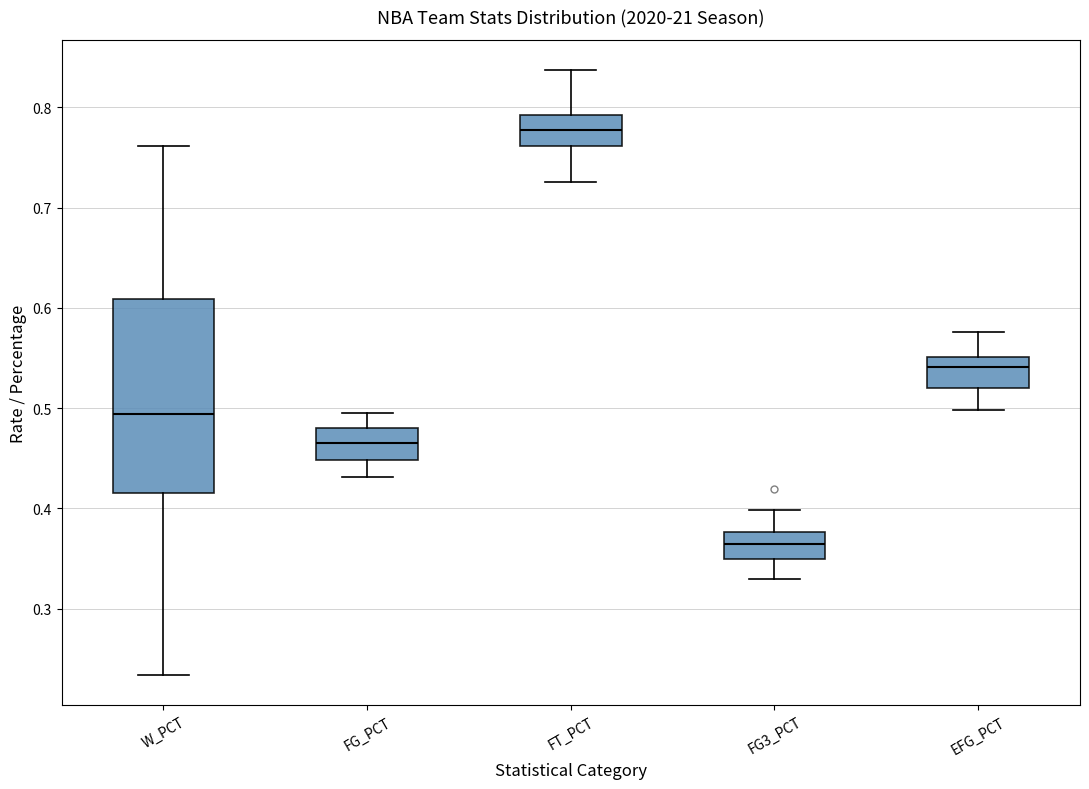

Reading left to right, read every box against the y-axis: the position of its median line, the range the box covers, and the ends of its whiskers. The values are not printed on the chart, so give them approximately, as read against the axis.

W_PCT: median 0.49, box 0.42 to 0.61, whiskers 0.23 to 0.76
FG_PCT: median 0.47, box 0.45 to 0.48, whiskers 0.43 to 0.50
FT_PCT: median 0.78, box 0.76 to 0.79, whiskers 0.73 to 0.84
FG3_PCT: median 0.37, box 0.35 to 0.38, whiskers 0.33 to 0.40
EFG_PCT: median 0.54, box 0.52 to 0.55, whiskers 0.50 to 0.58